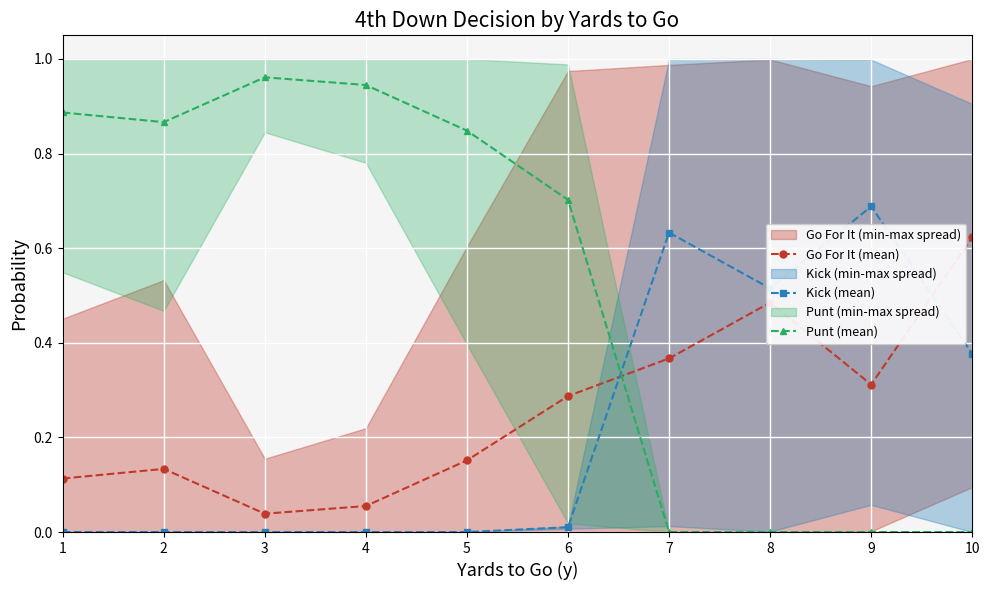

What is the value of the Go For It (mean) point at the 10th from the left?

0.6